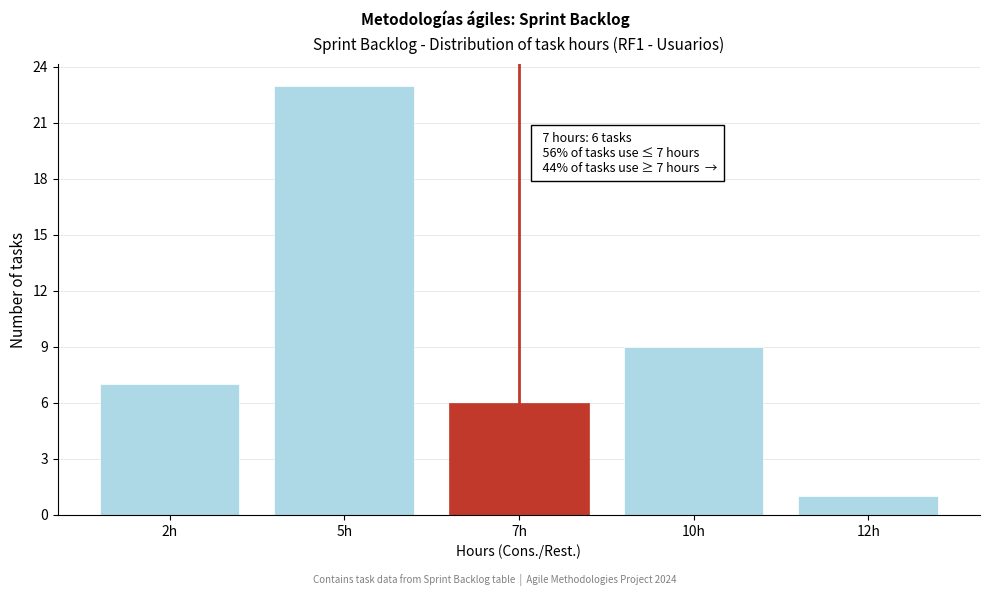

Reading right to left, what are all the values shown in this chart?

12h=1	10h=9	7h=6	5h=23	2h=7